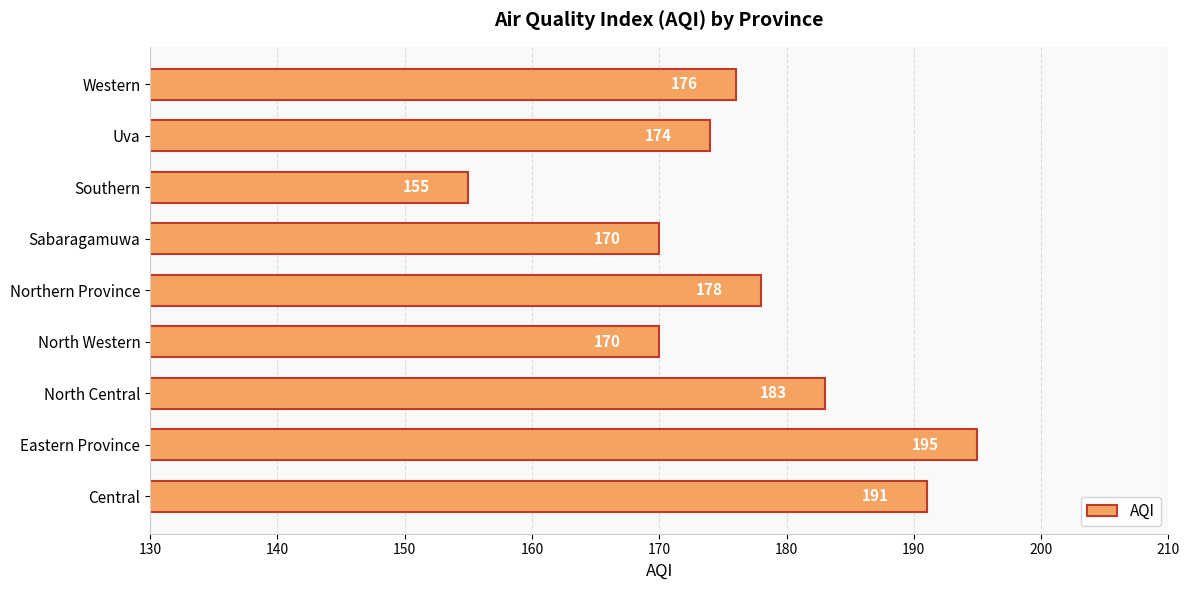

Reading bottom to top, what are all the values shown in this chart?

191	195	183	170	178	170	155	174	176